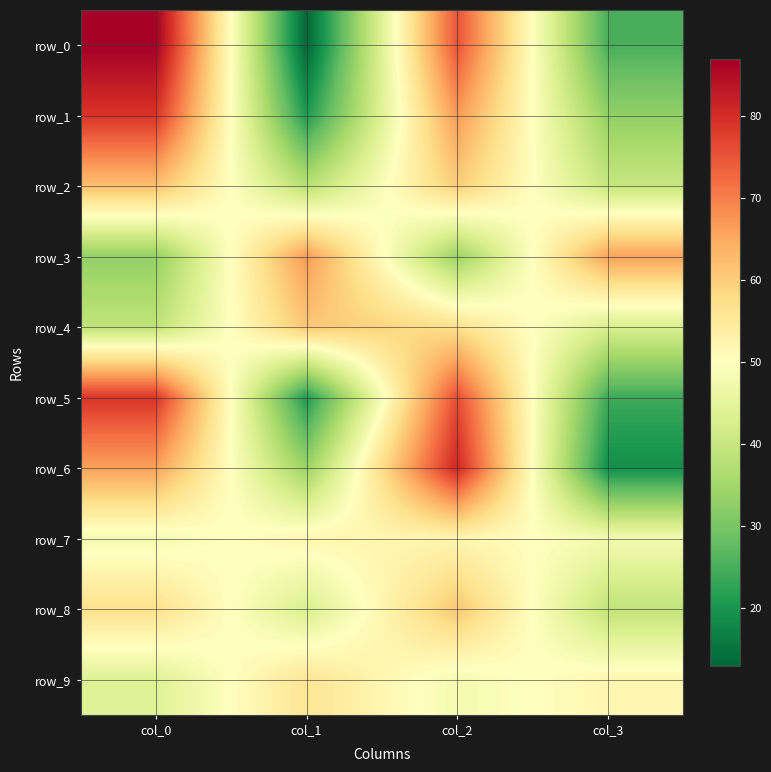

Reading left to right, transcribe all the data shown in this chart.

row_0: 87	13	75	25
row_1: 79	21	67	33
row_2: 62	38	60	40
row_3: 33	67	34	66
row_4: 39	61	57	43
row_5: 79	21	76	24
row_6: 66	34	81	19
row_7: 48	52	52	48
row_8: 57	43	61	39
row_9: 44	56	48	52